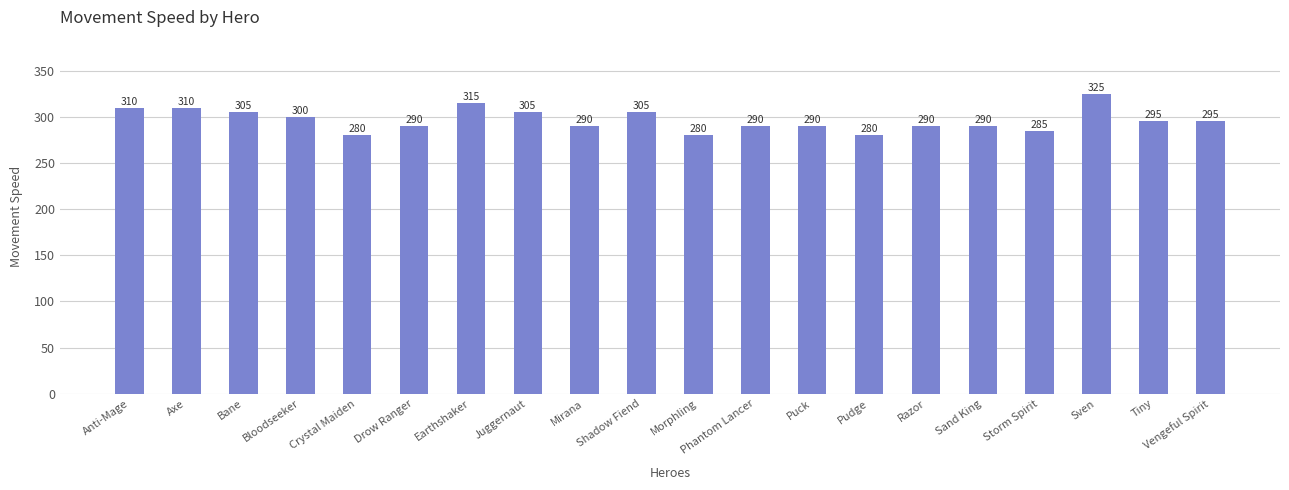

How many series are shown in this chart?

1